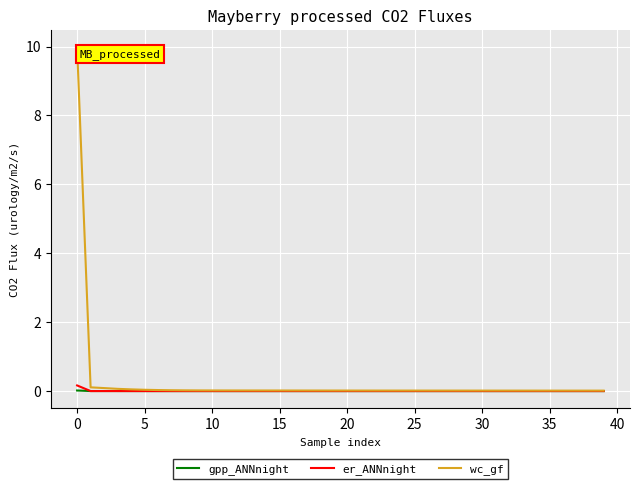

Which series has the widest spread of values?

wc_gf